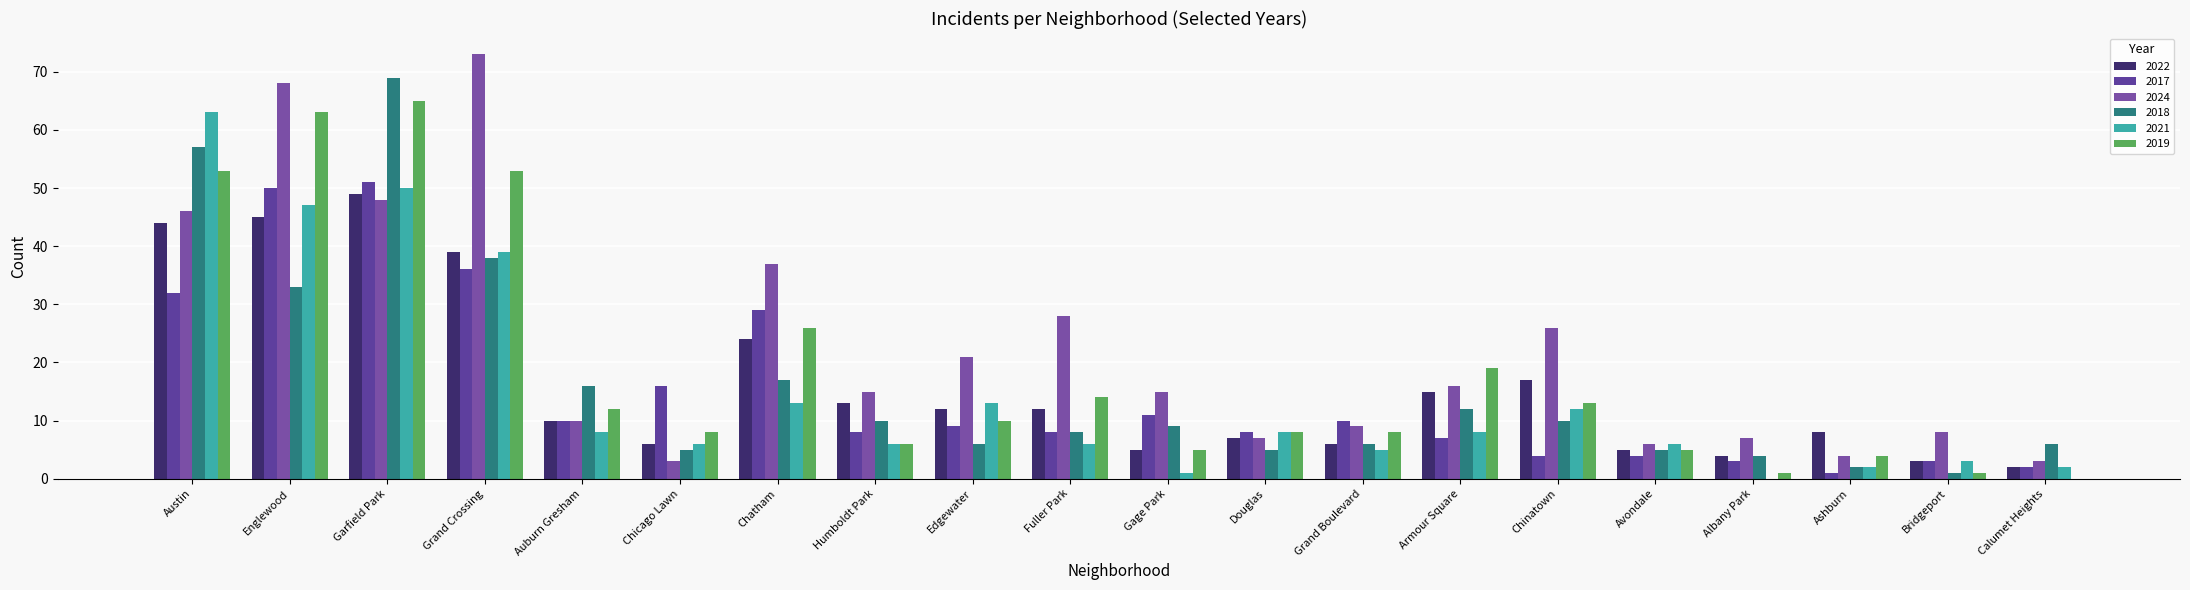

What is the approximate value of 2017 at Chatham?

29